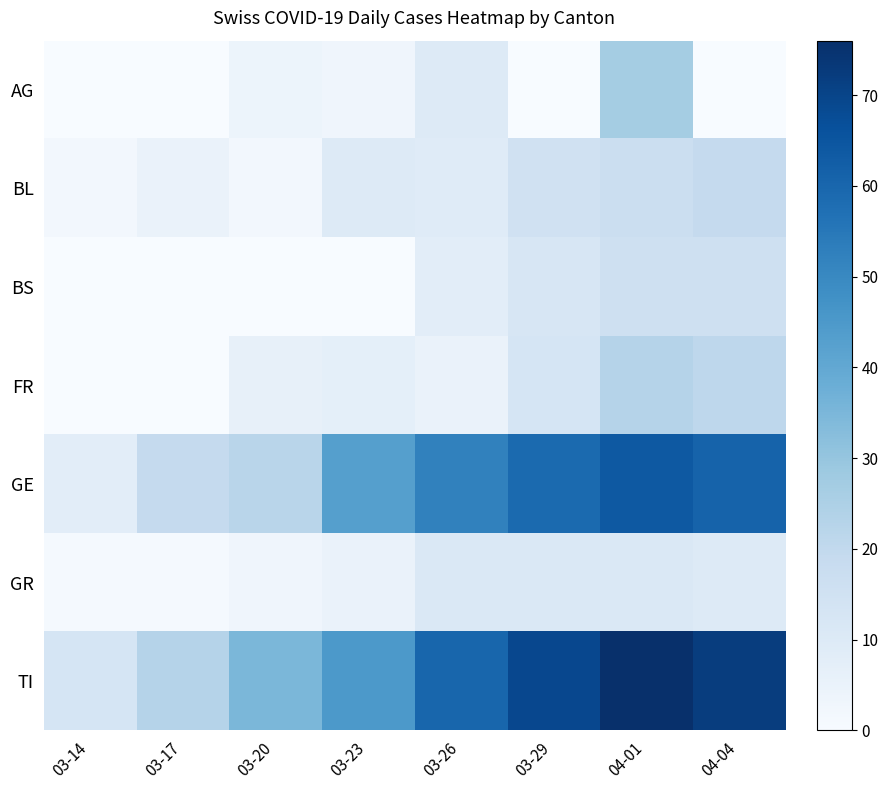

How many distinct data groups are displayed?

7